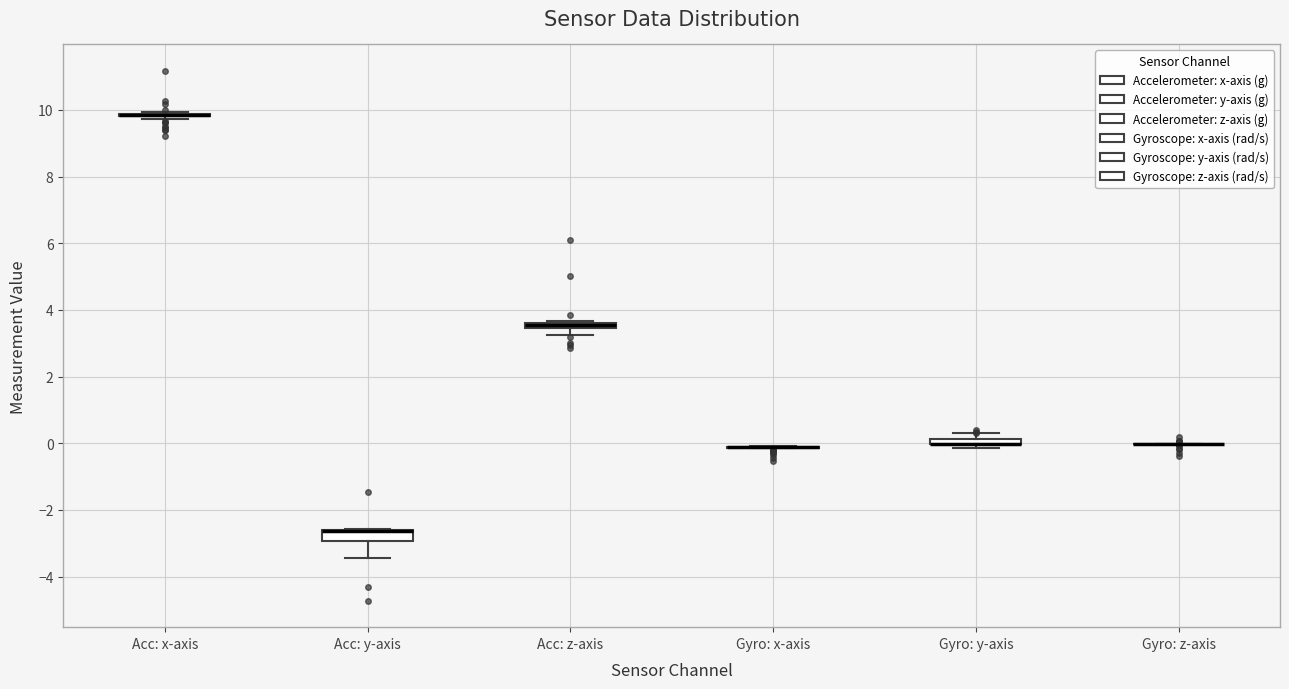

Where is the lower edge of the box for Gyro: y-axis on the y-axis? The values are not printed on the chart, so give them approximately, as read against the axis.

0.0